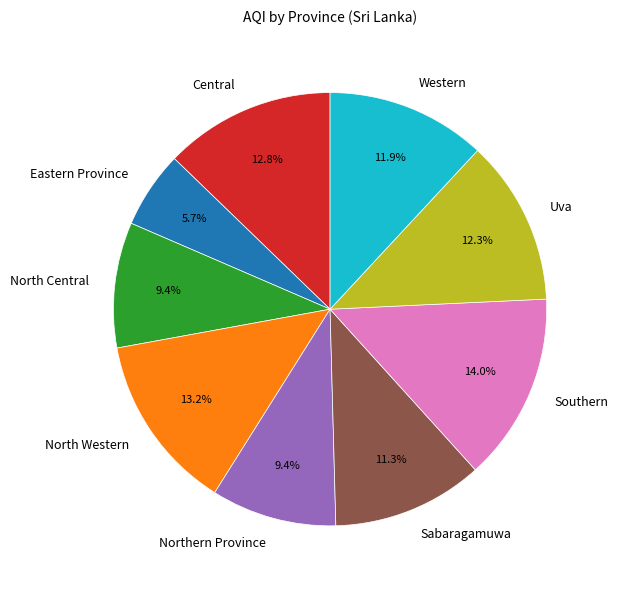

Which category has the smallest portion of the pie?

Eastern Province